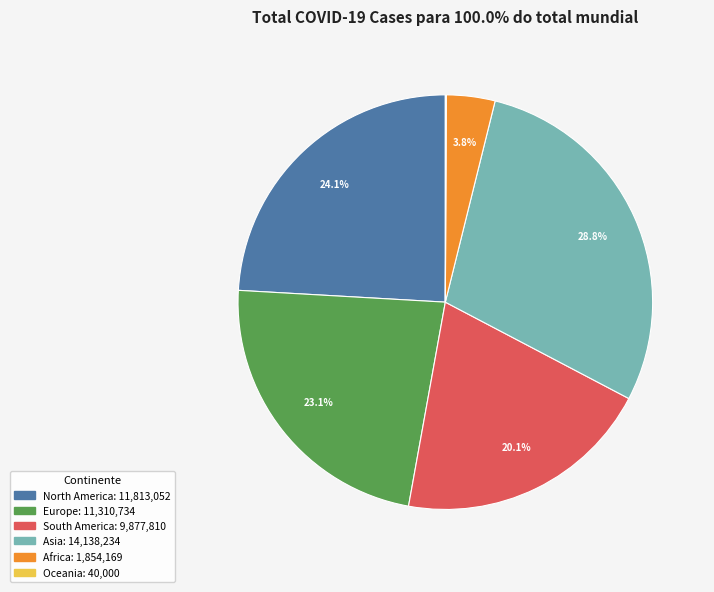

Is the sum of North America and Asia greater than half?

Yes